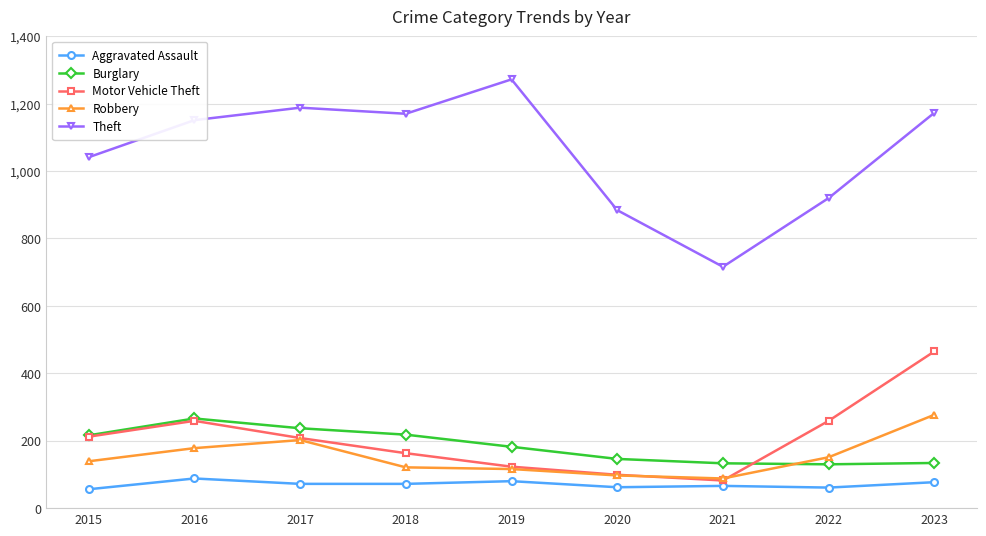

True or false: Motor Vehicle Theft has more than 2 interior local peaks.

False